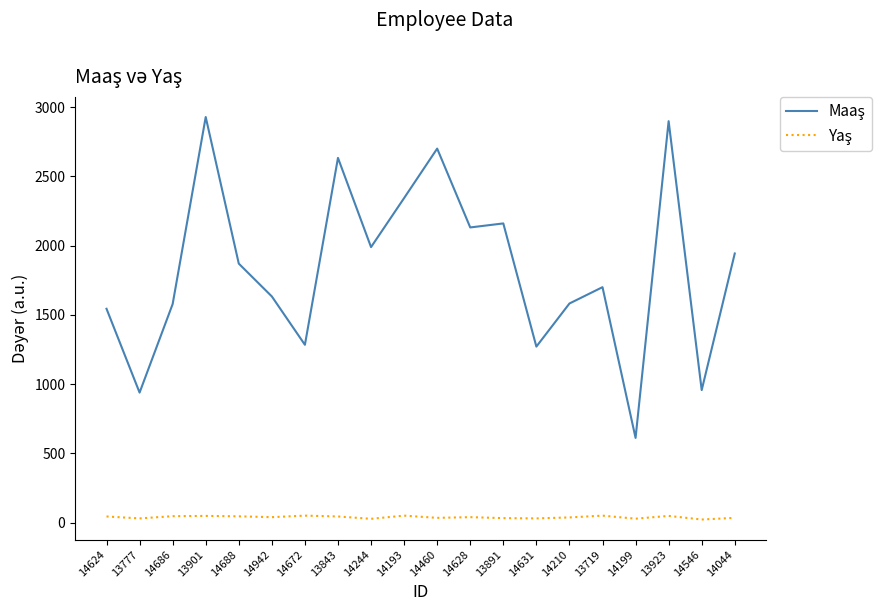

How many lines are shown in the chart?

2